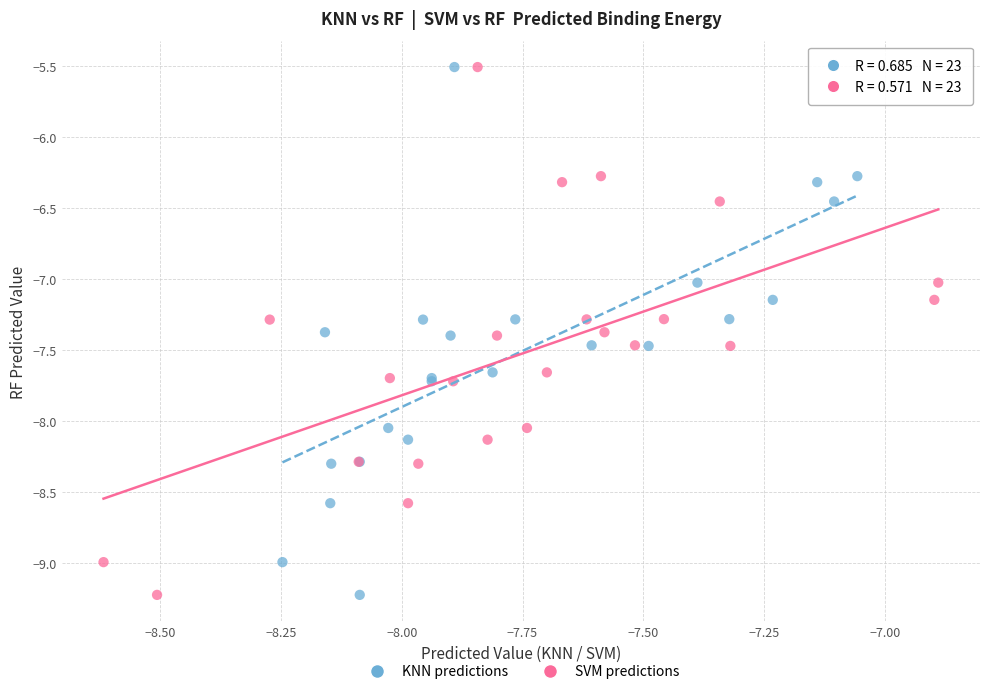

What are all the series names shown in the legend?

KNN predictions, SVM predictions